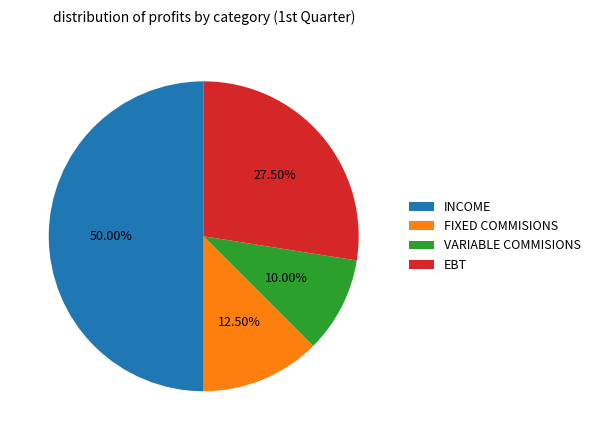

Between FIXED COMMISIONS and VARIABLE COMMISIONS, which is larger?

FIXED COMMISIONS